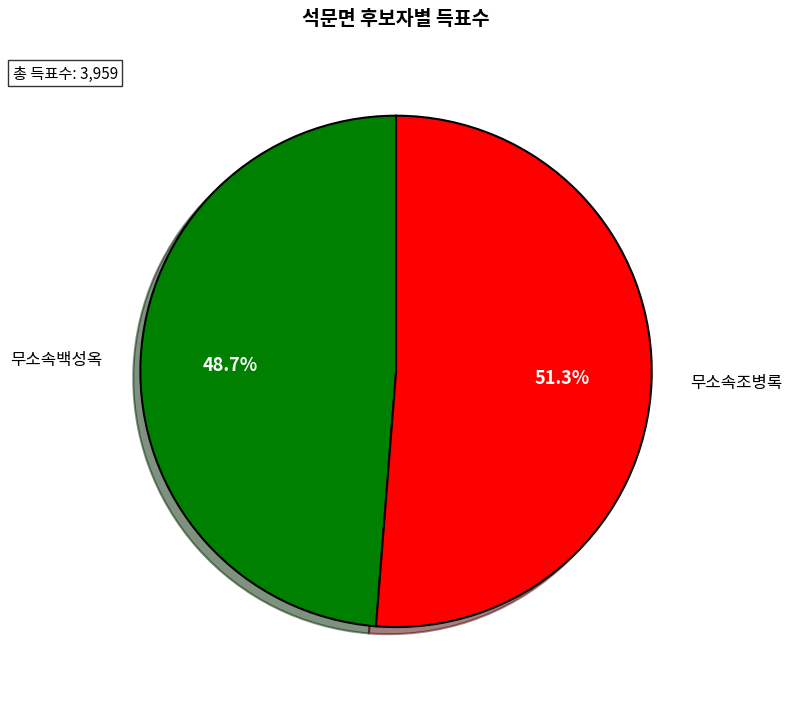

How many segments does this pie chart have?

2